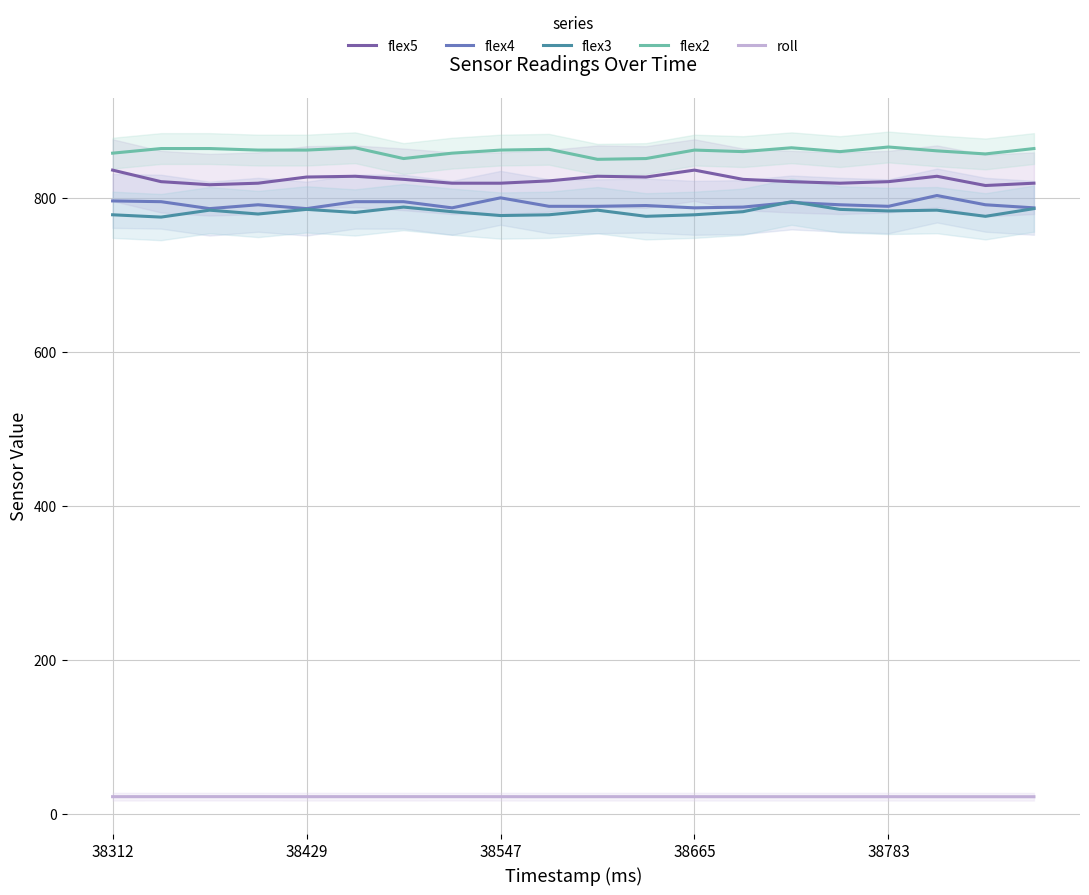

What is the sum of the roll values at 38312 and 38547?

45.0